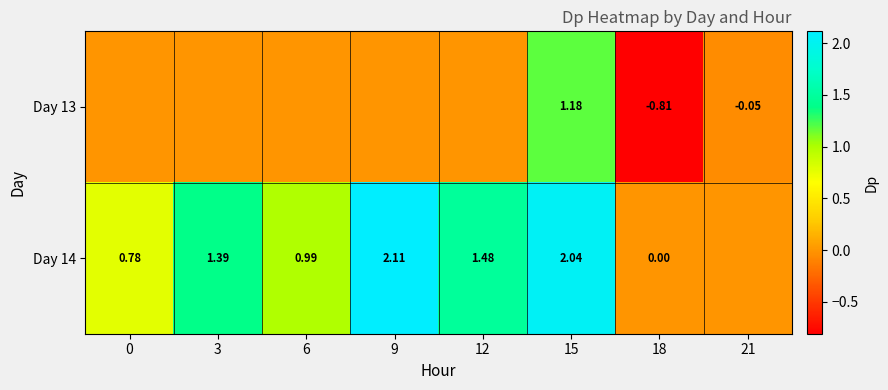

How many positive values does the Day 14 series have?

6